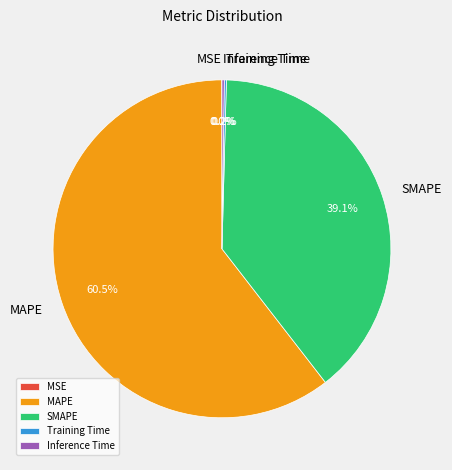

Which slice represents more than half of the pie?

MAPE